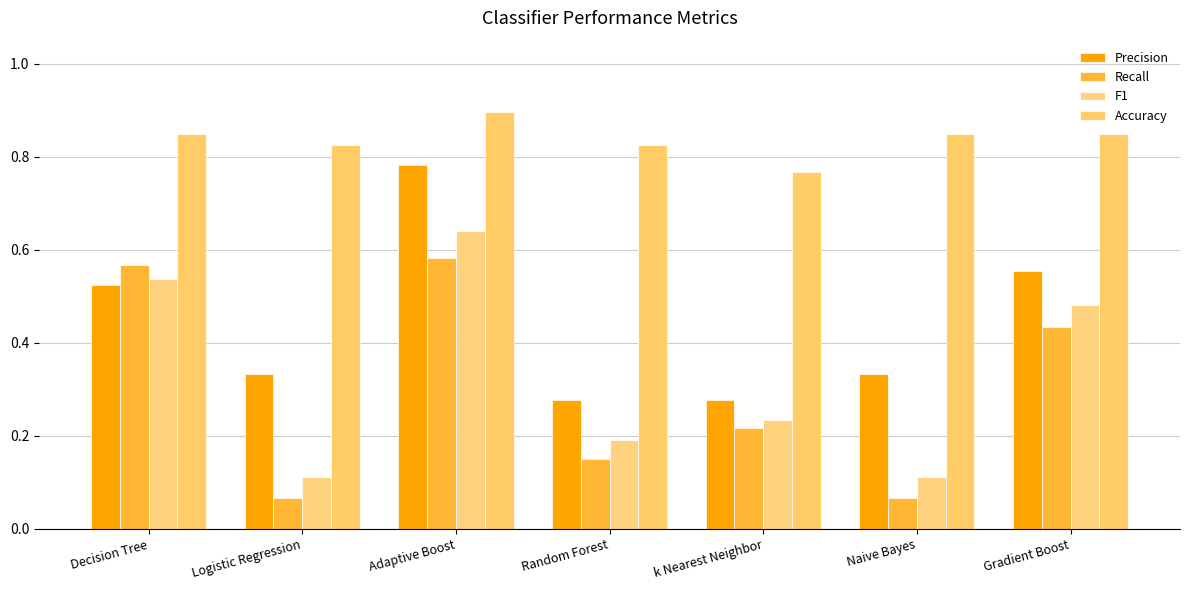

What position from the right is k Nearest Neighbor?

3